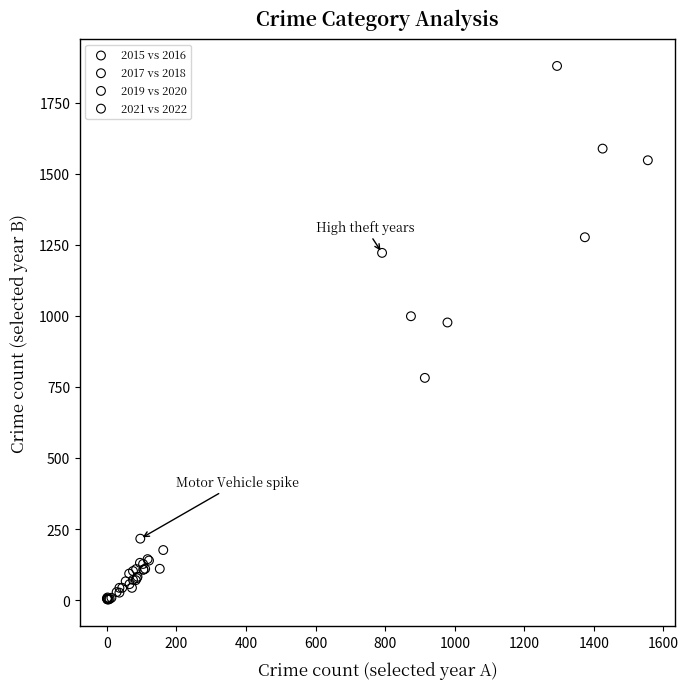

Which series reaches the maximum Y coordinate?

2021 vs 2022